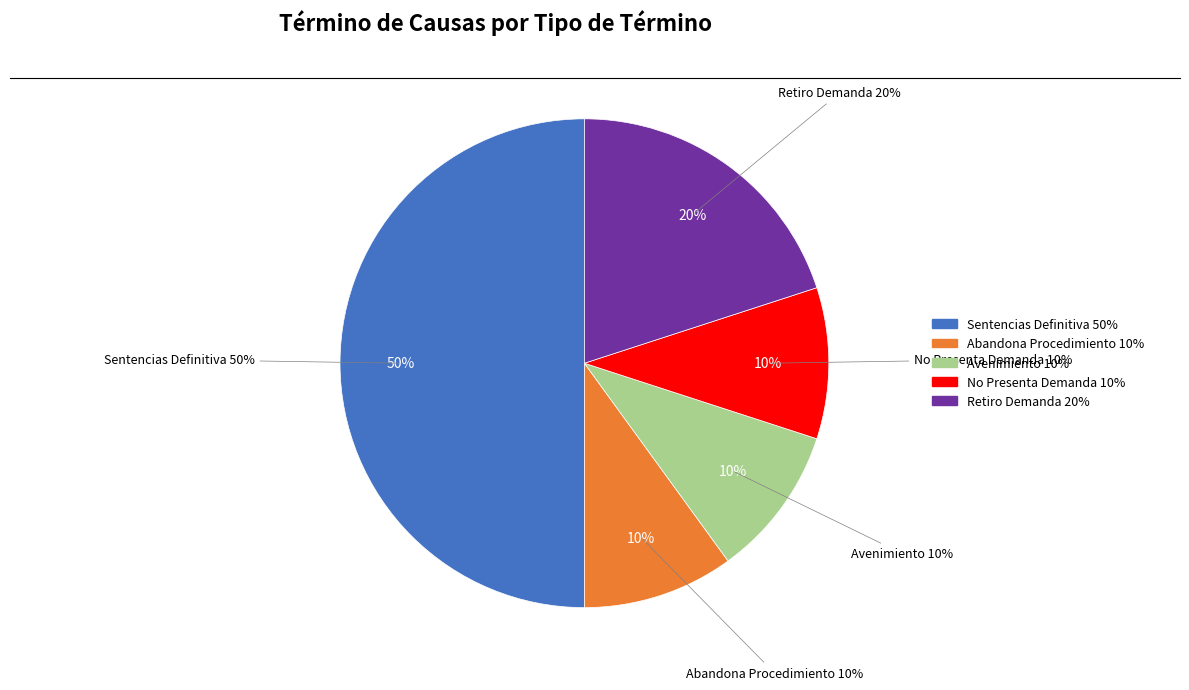

How many segments does this pie chart have?

5